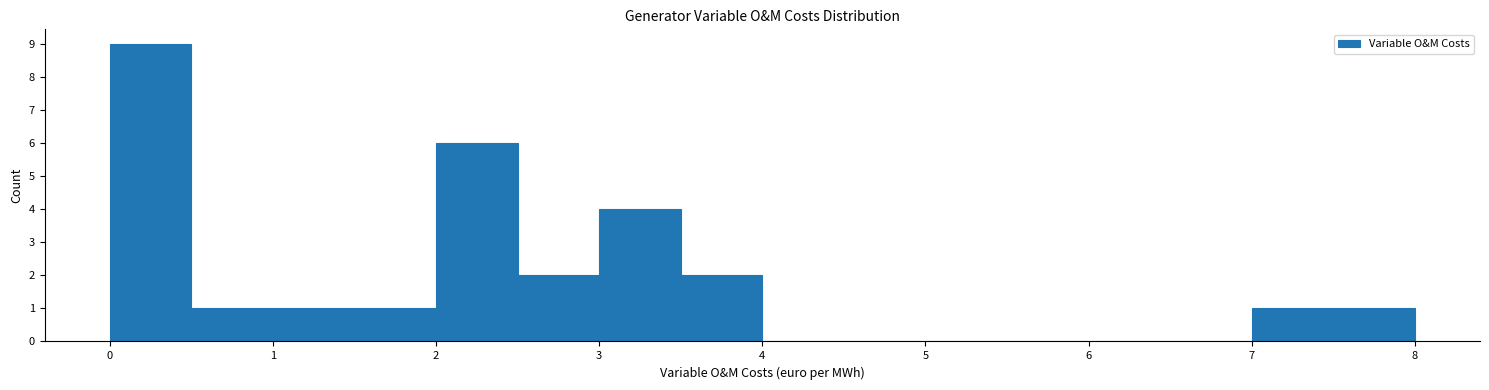

Over which range of the x-axis is the bar tallest?

0.0 to 0.5